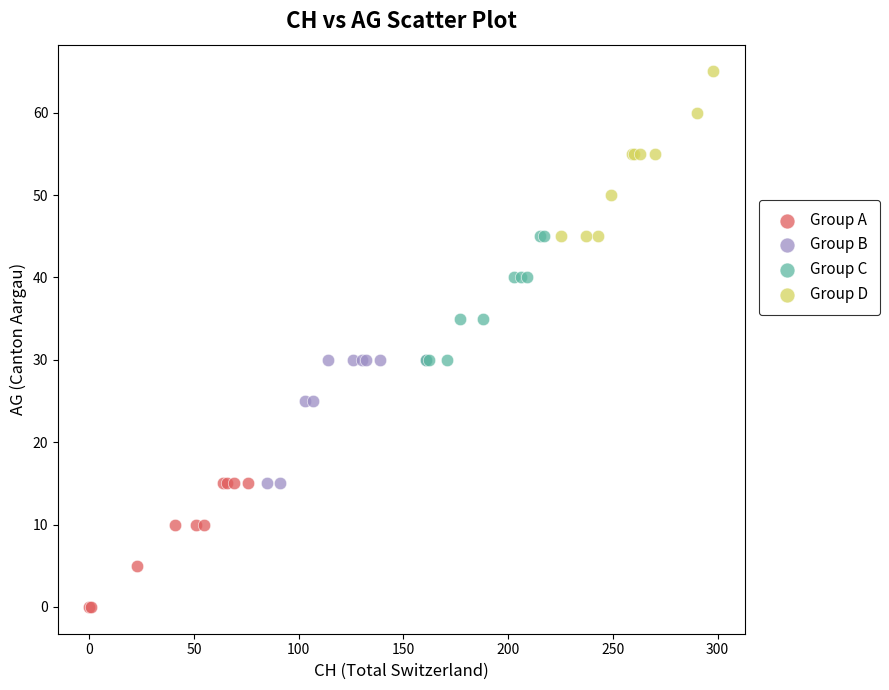

Which series contains the highest Y value?

Group D